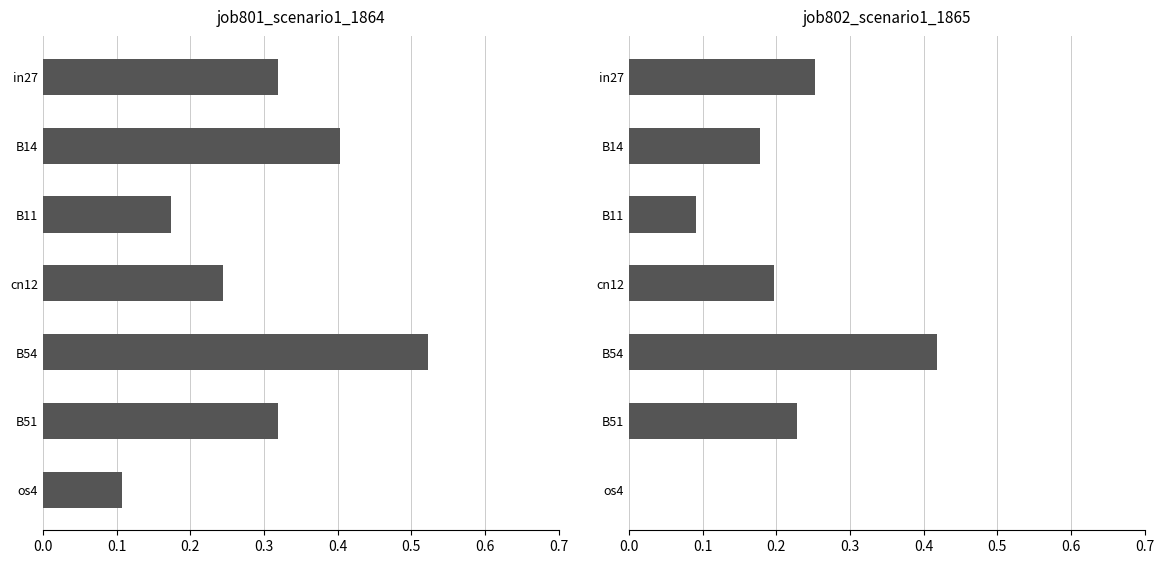

Is the value of job801_scenario1_1864 at cn12 greater than the value of job802_scenario1_1865 at B14?

Yes